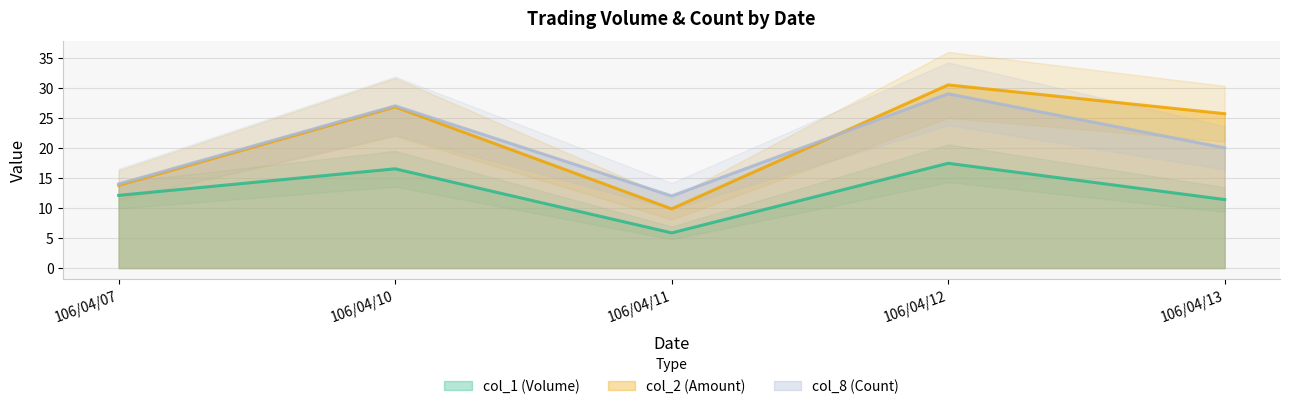

The col_1 (Volume) series shows 17.4 at 106/04/12. True or false?

True